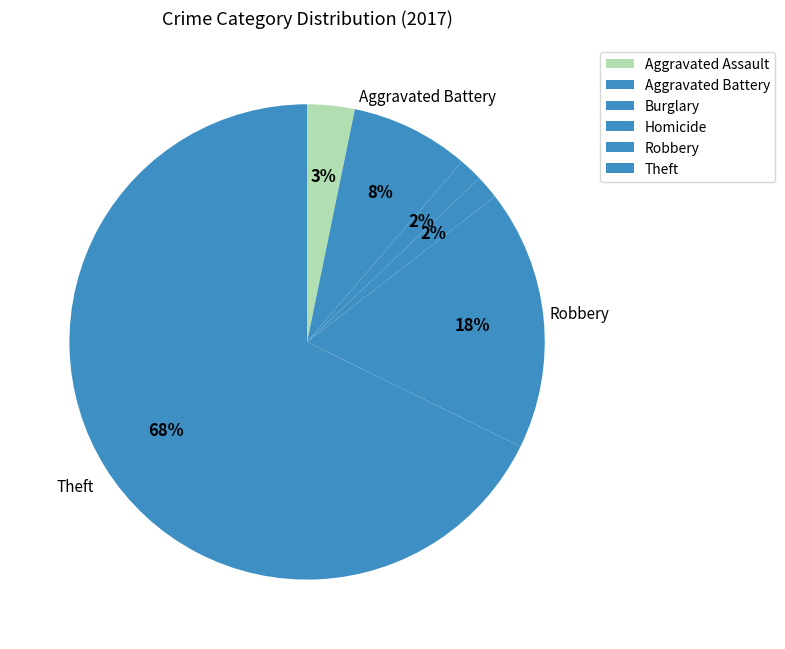

Is Theft the majority of the pie?

Yes